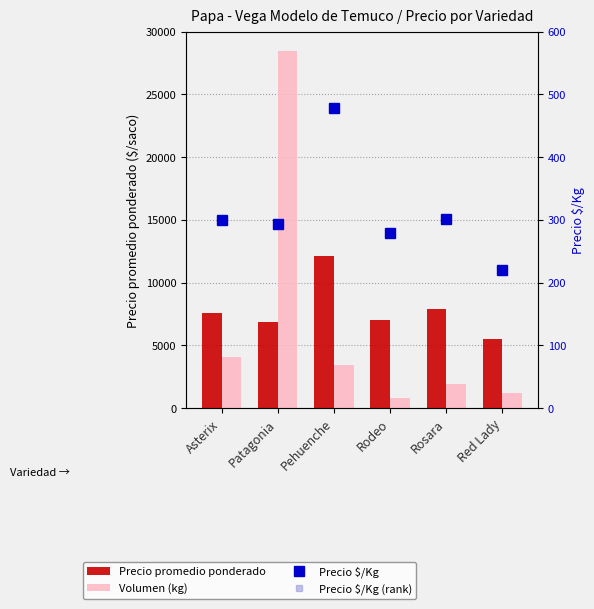

What is the difference between the highest and lowest values at Rosara?

7599